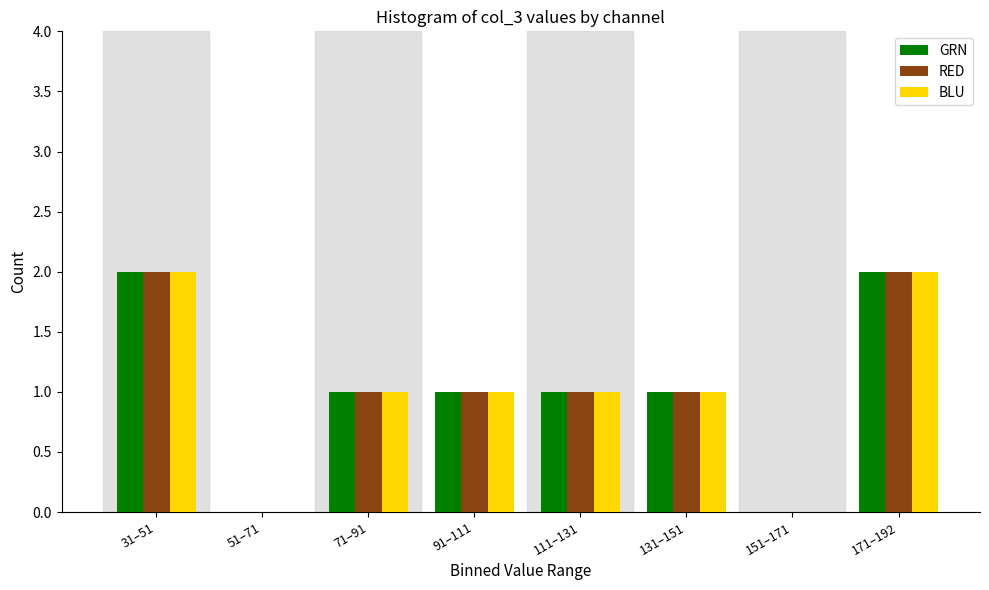

Reading right to left, what are all the values shown in this chart?

GRN: 171–192=2	151–171=0	131–151=1	111–131=1	91–111=1	71–91=1	51–71=0	31–51=2
RED: 171–192=2	151–171=0	131–151=1	111–131=1	91–111=1	71–91=1	51–71=0	31–51=2
BLU: 171–192=2	151–171=0	131–151=1	111–131=1	91–111=1	71–91=1	51–71=0	31–51=2